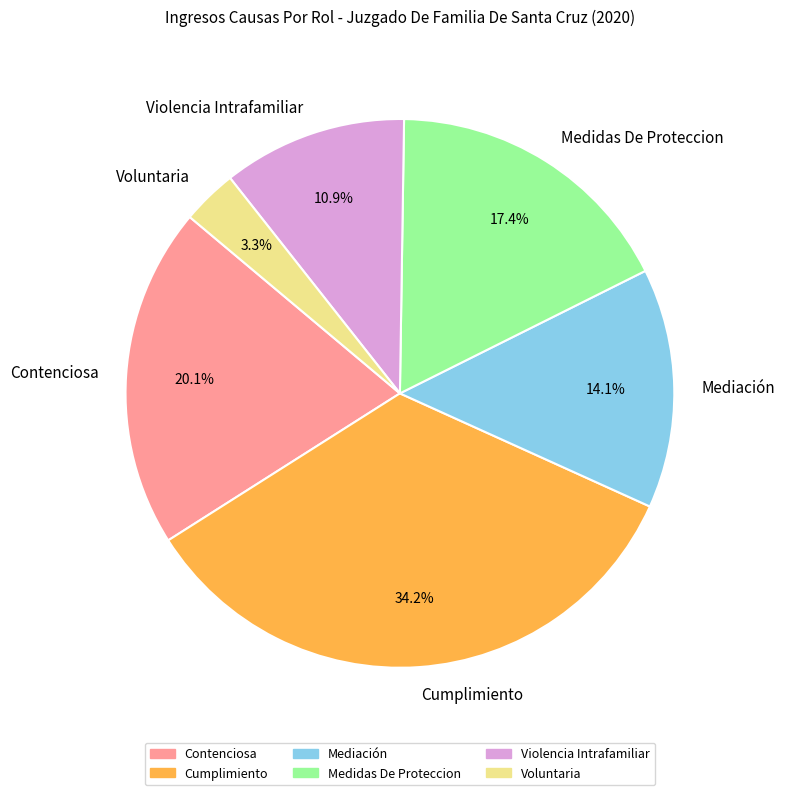

Which slice is the smallest?

Voluntaria